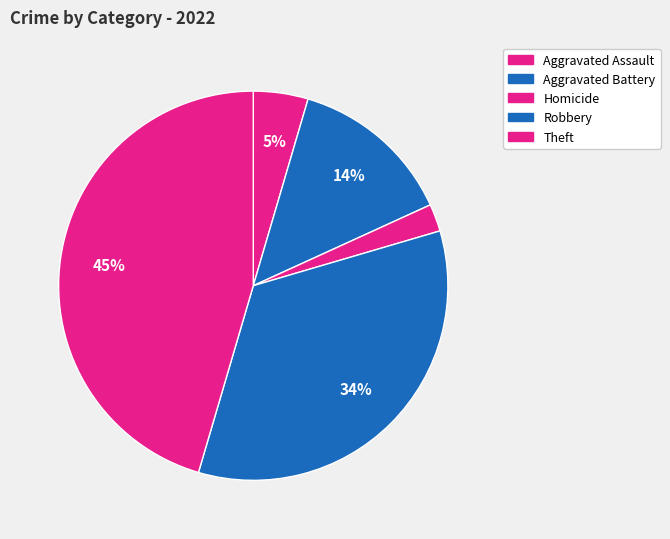

Is there any slice that represents more than half of the pie?

No